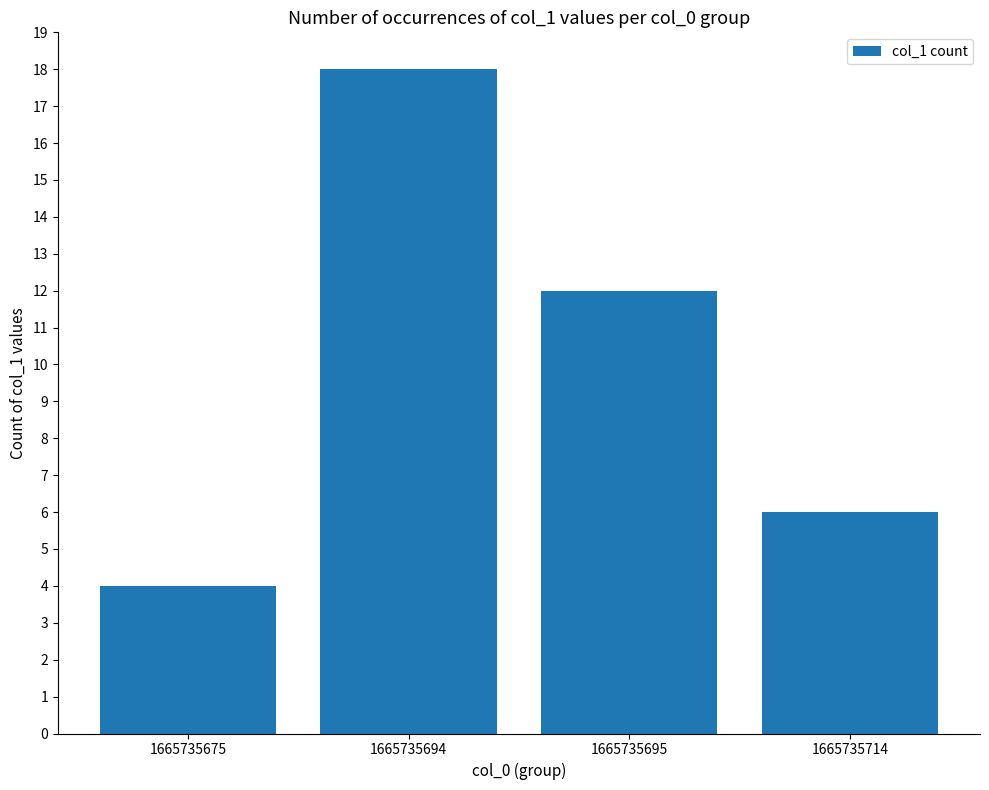

The chart shows a value of 9 at 1665735714. True or false?

False